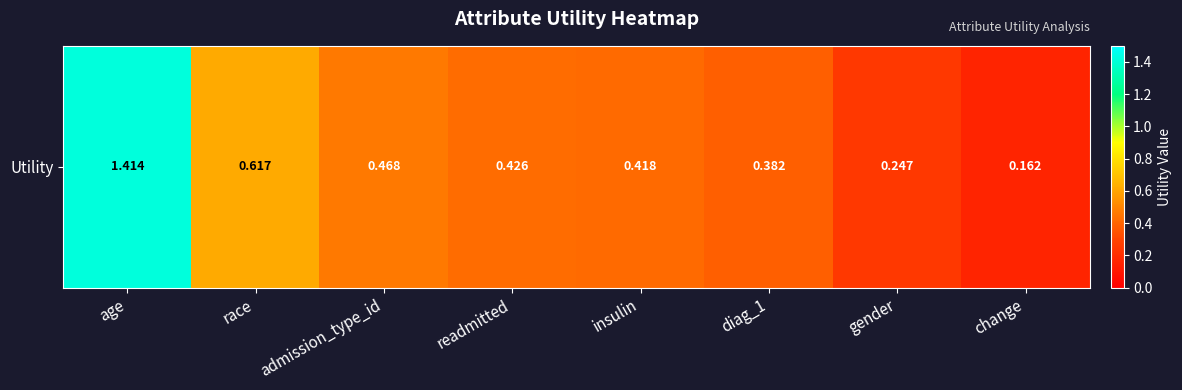

Reading left to right, what are all the values shown in this chart?

1.4	0.6	0.5	0.4	0.4	0.4	0.2	0.2